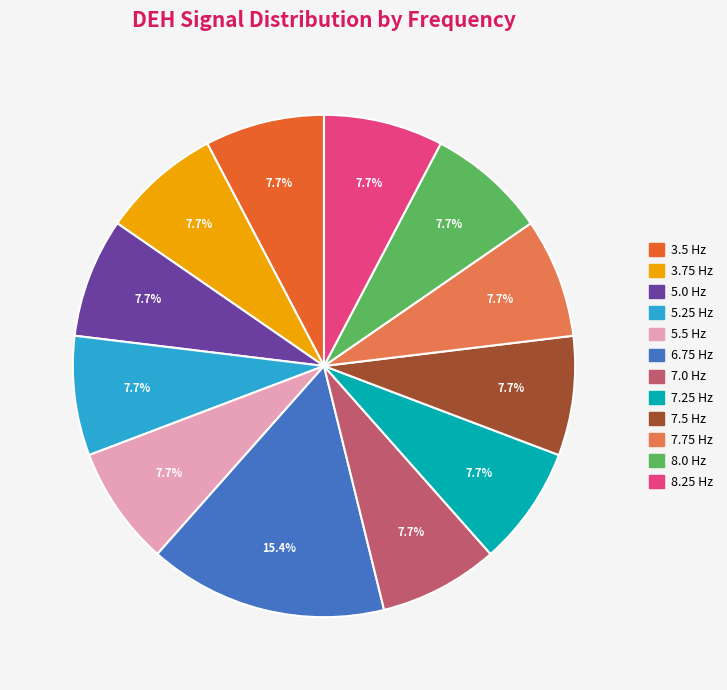

How many segments does this pie chart have?

12